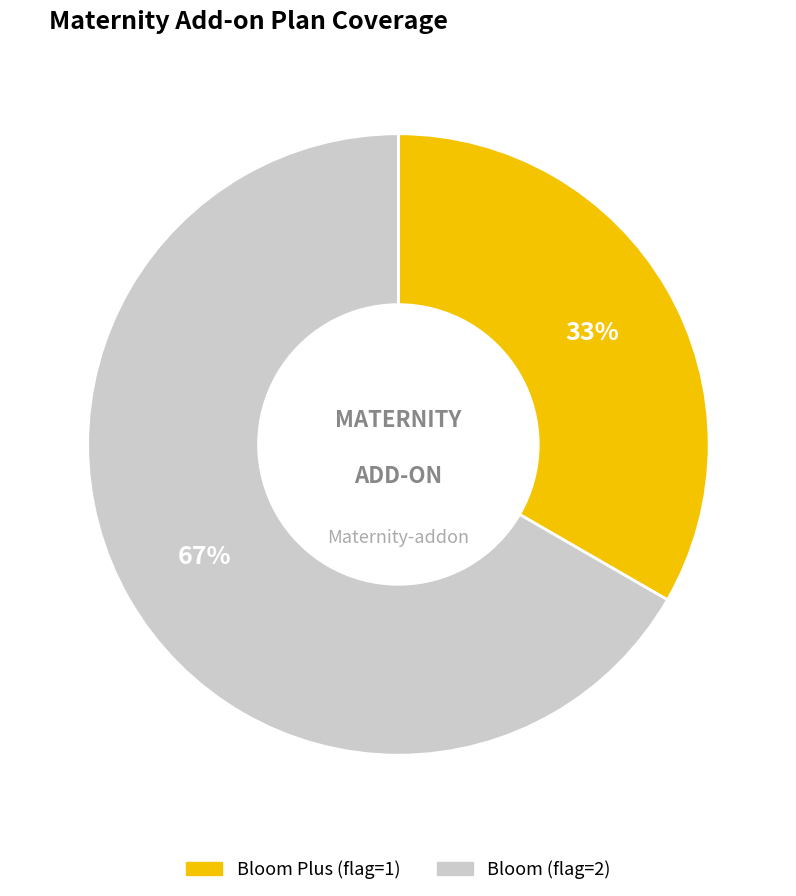

What is the smallest slice in the pie chart?

Bloom Plus